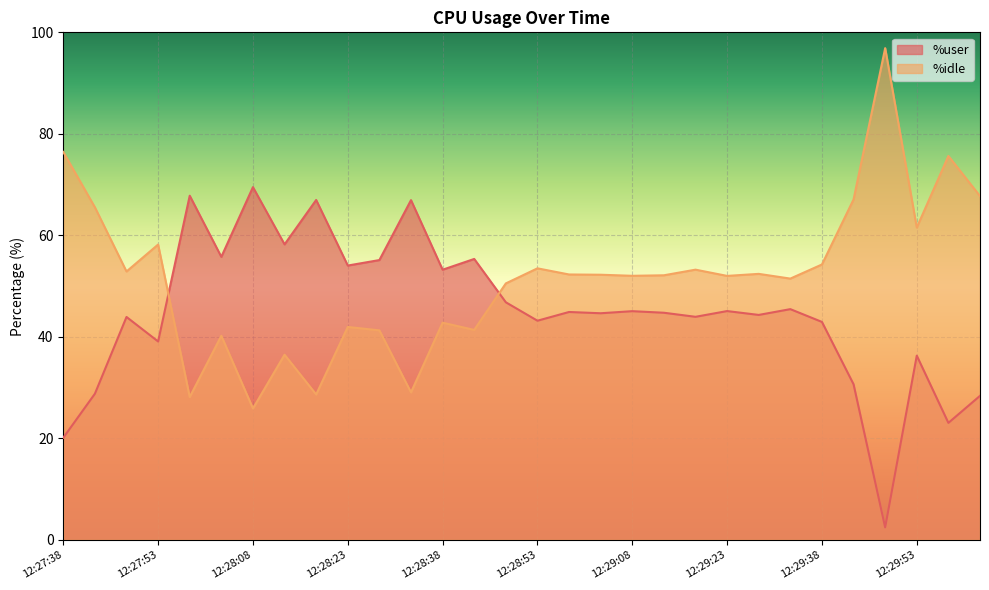

How many categories are shown in the chart?

30